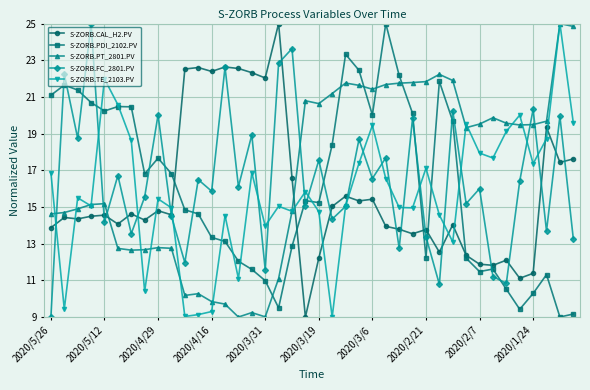

What is the lowest value of the S-ZORB.TE_2103.PV series?

9.0